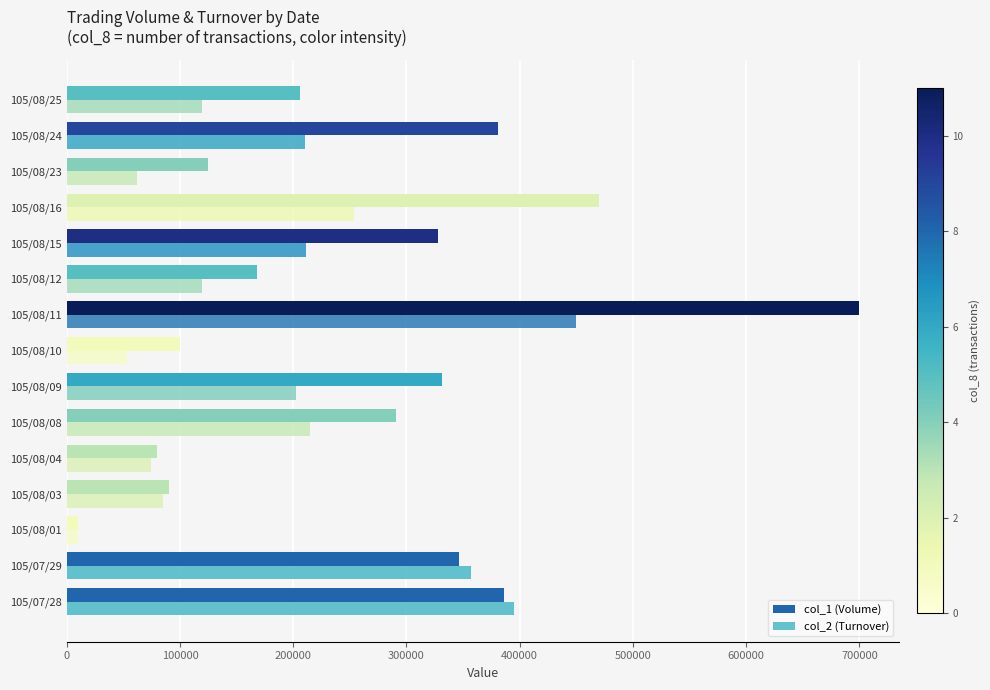

At which category is the sum across all series the highest?

105/08/11